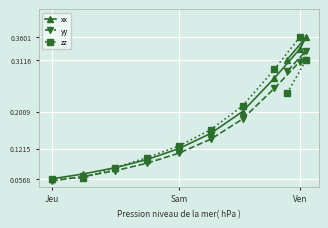

The yy series shows 0.2 at Sam. True or false?

False